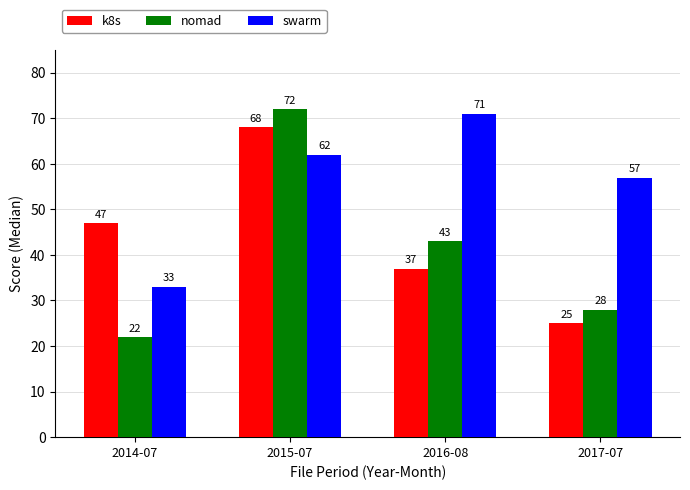

What position from the right is 2014-07?

4